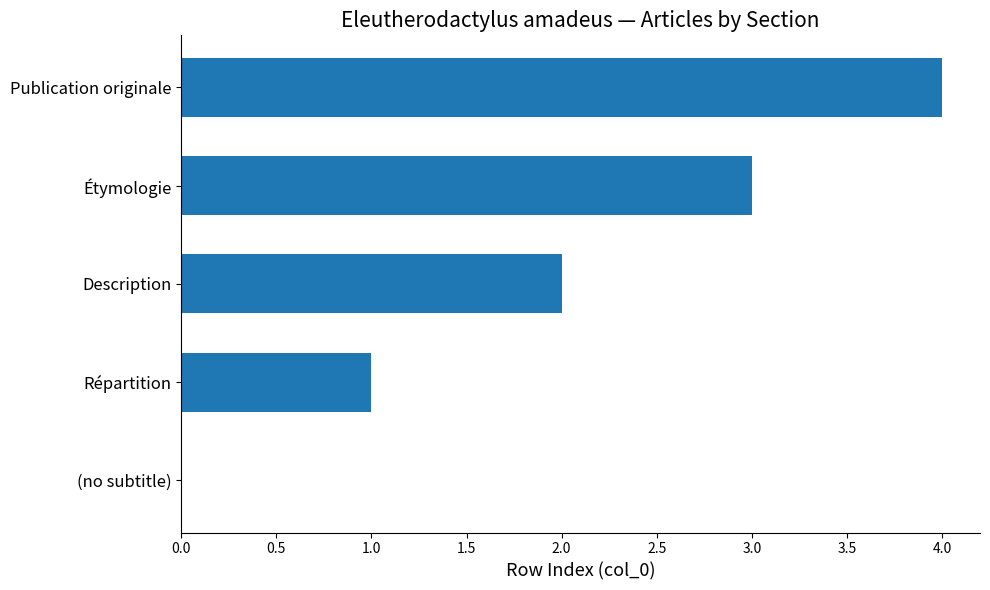

What is the greatest value displayed?

4